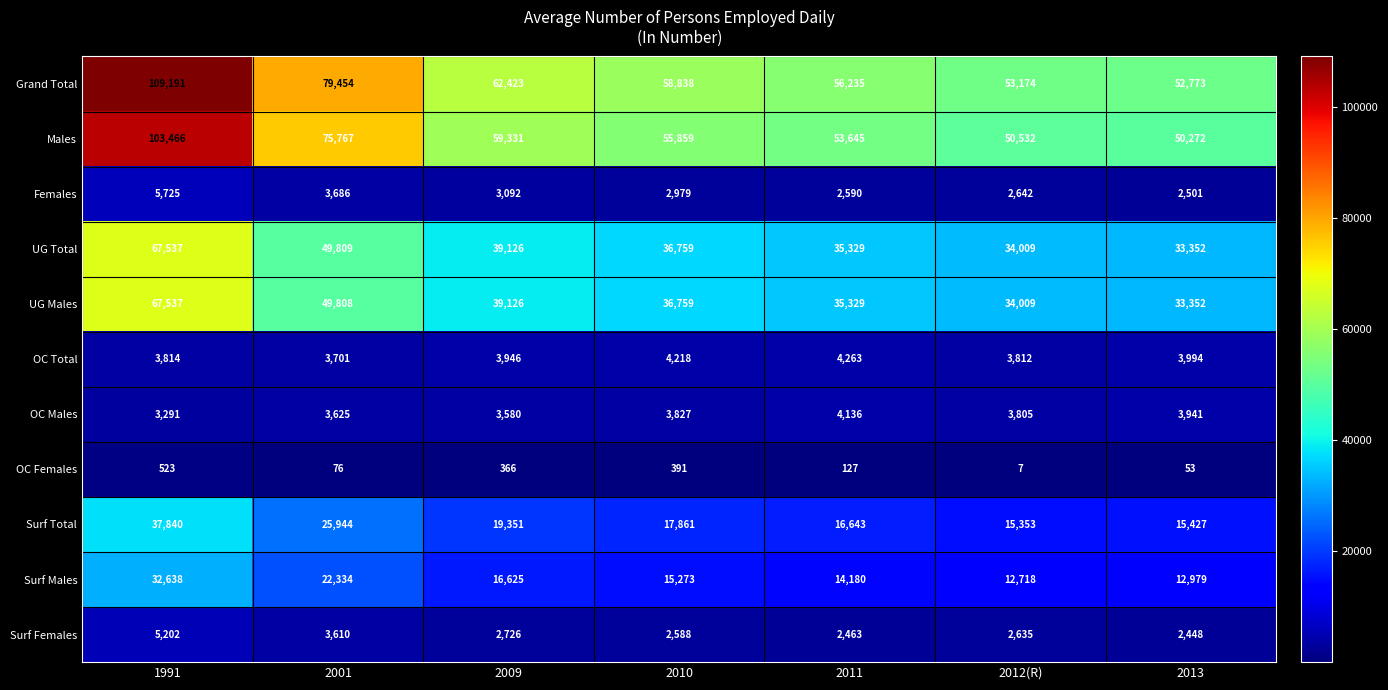

At which label is UG Total closest to 50444?

2001